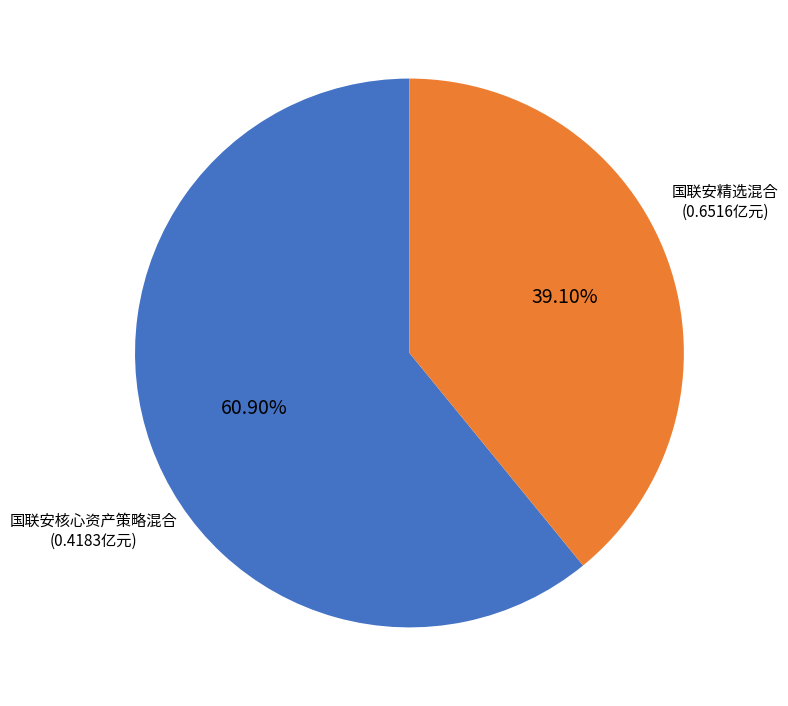

Between 国联安核心资产策略混合 and 国联安精选混合, which is larger?

国联安精选混合